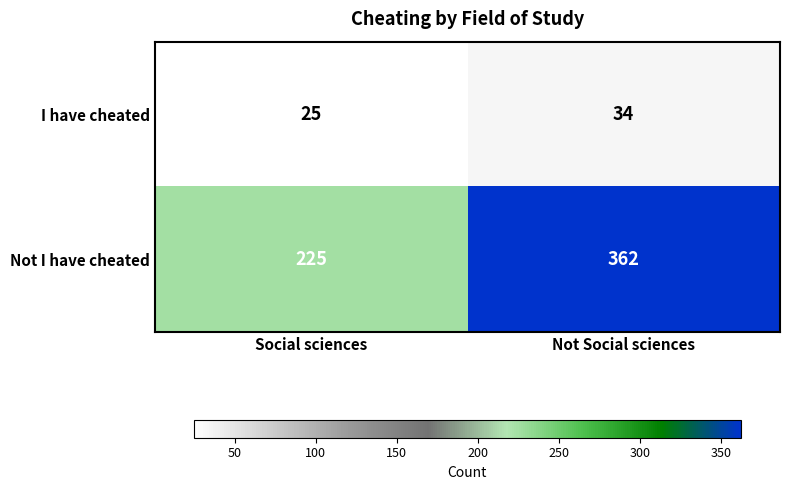

Which series has the widest spread of values?

Not I have cheated